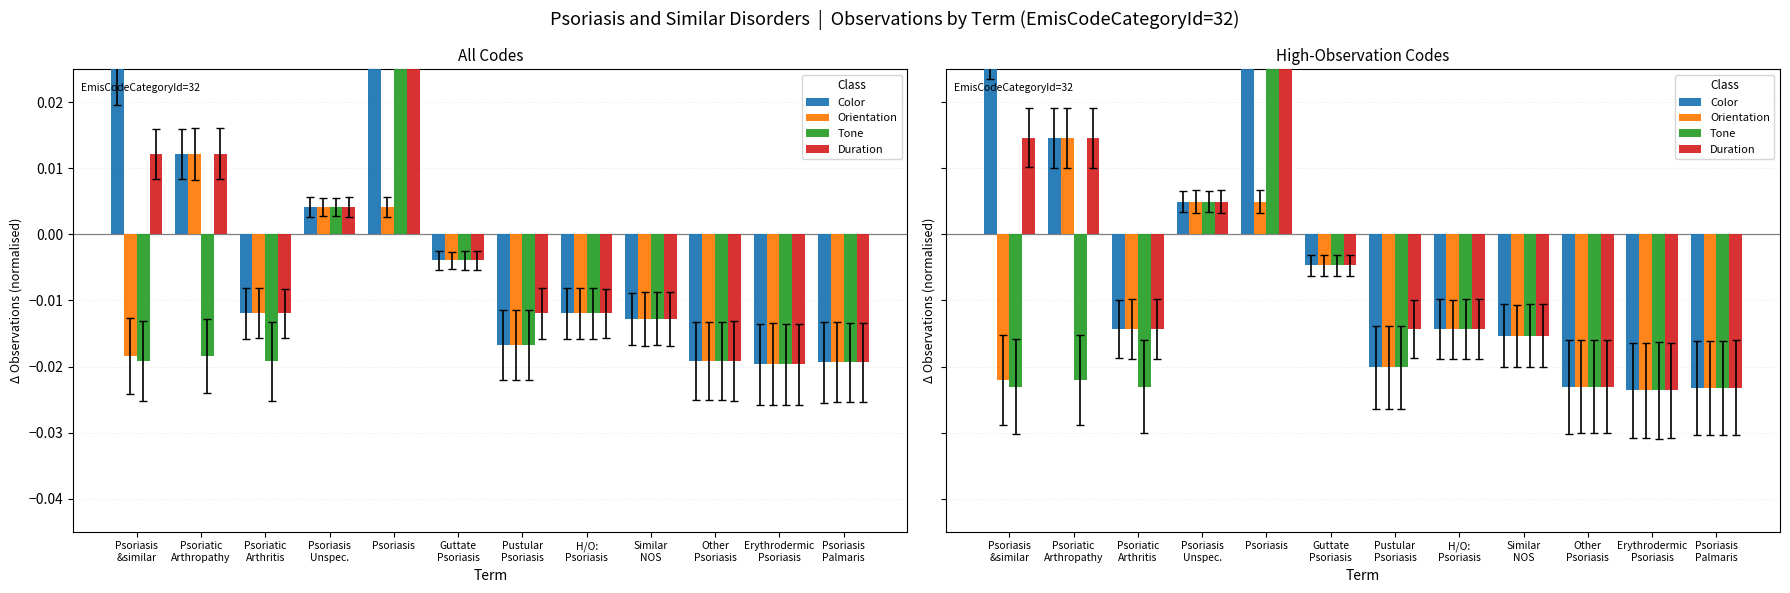

The Color series shows -0.0 at Erythrodermic
Psoriasis. True or false?

False